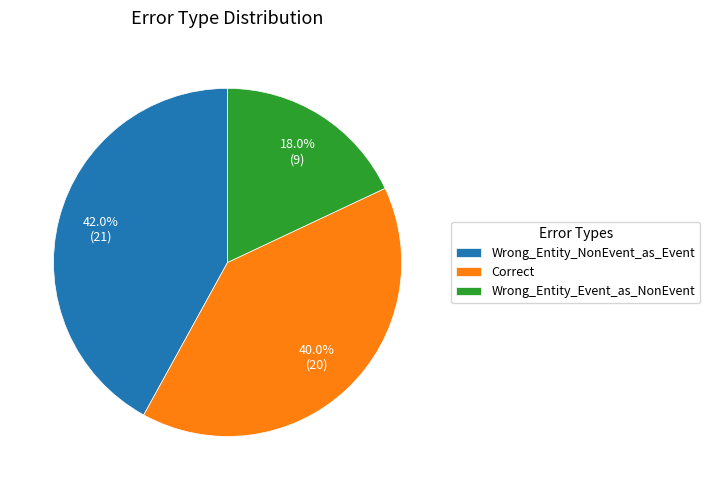

Which category has the biggest portion of the pie?

Wrong_Entity_NonEvent_as_Event